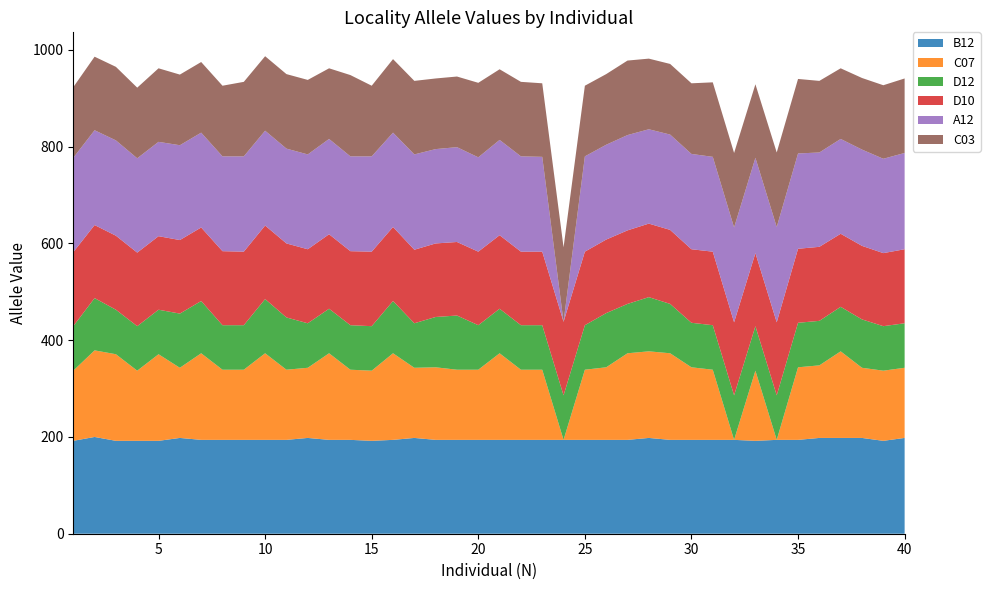

Reading left to right, extract all data points from this chart.

B12: 192	200	192	192	192	198	194	194	194	194	194	198	194	194	192	194	198	194	194	194	194	194	194	194	194	194	194	198	194	194	194	194	192	194	194	198	198	198	192	198
C07: 145	179	179	145	179	145	179	145	145	179	145	145	179	145	145	179	145	150	145	145	179	145	145	0	145	150	179	179	179	150	145	0	145	0	150	150	179	145	145	145
D12: 92	108	92	92	92	112	108	92	92	112	108	92	92	92	92	108	92	104	112	92	92	92	92	92	92	112	102	112	102	92	92	92	92	92	92	92	92	100	92	92
D10: 153	151	153	152	152	152	152	153	152	152	153	153	154	153	154	153	152	152	152	152	152	152	152	152	152	152	152	152	153	152	152	151	151	151	153	153	151	152	151	153
A12: 195	196	197	195	195	196	196	196	197	196	196	196	197	196	197	195	197	195	196	195	197	197	196	0	197	196	197	195	197	197	196	196	197	197	197	195	196	199	195	199
C03: 146	152	152	146	152	146	146	146	154	154	154	154	146	168	146	152	152	146	146	154	146	154	152	154	146	146	154	146	146	146	154	154	152	154	154	148	146	148	152	154